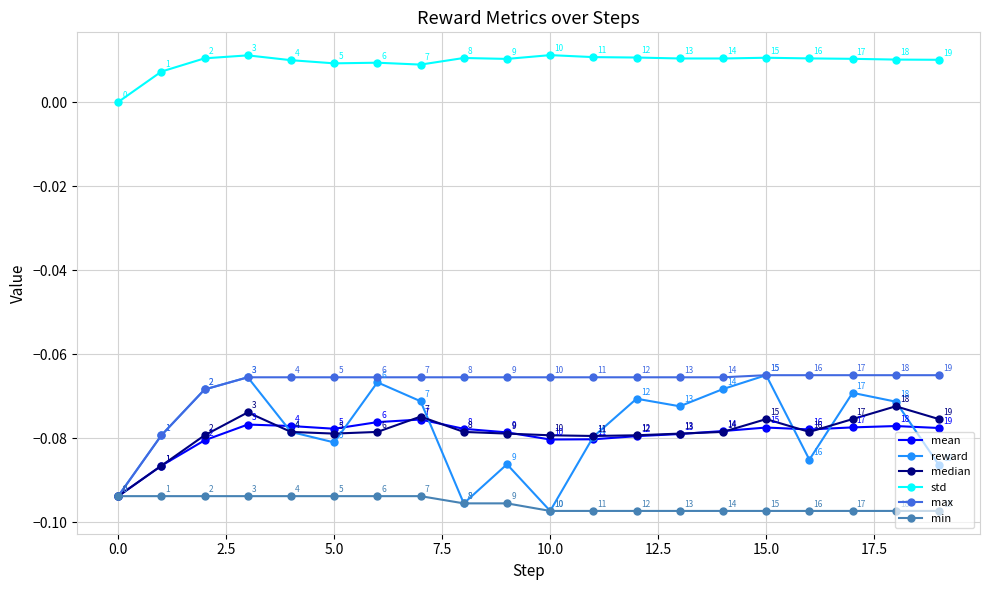

Does the chart have visible grid lines?

Yes